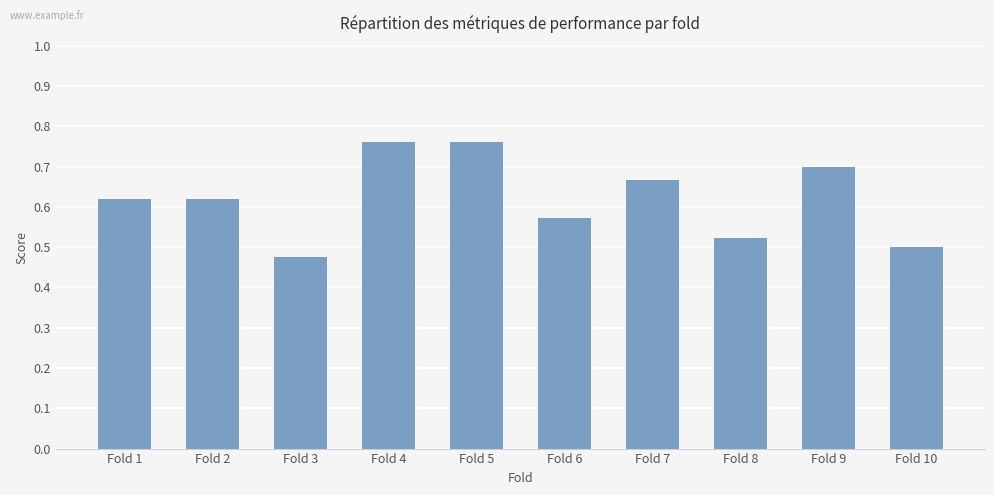

True or false: the data shows 0.2 at Fold 7.

False